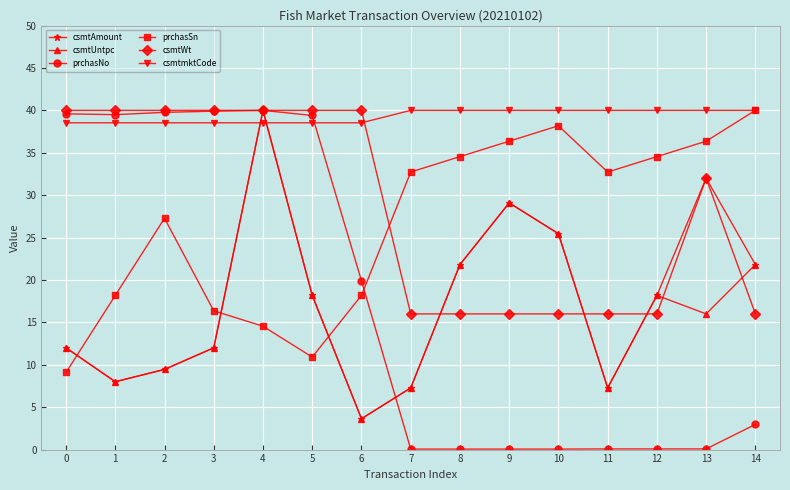

Count the number of categories in the chart.

15